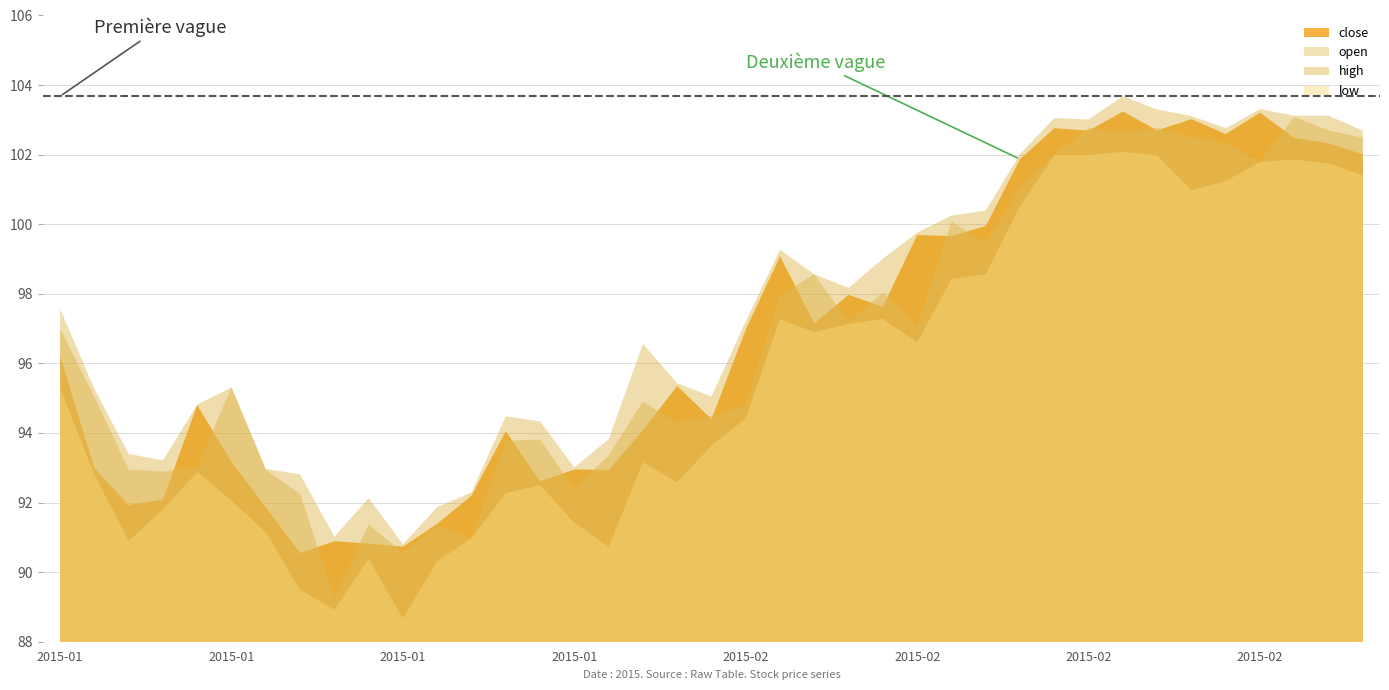

At 2015-01-08, list the series in order from smallest to largest.

low, open, close, high